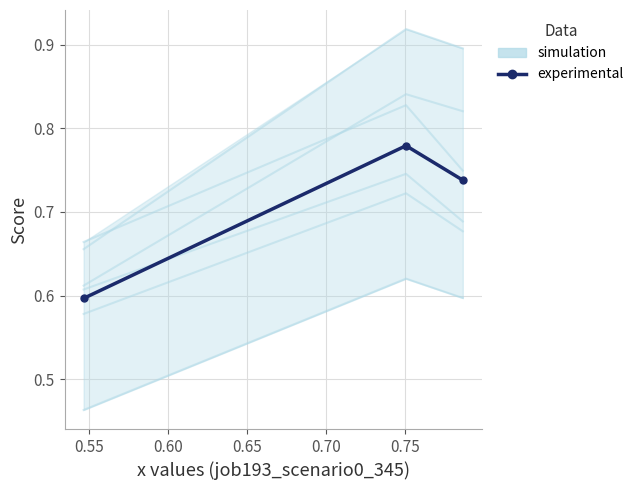

Count the simulation values in the range 0 to 1.

3